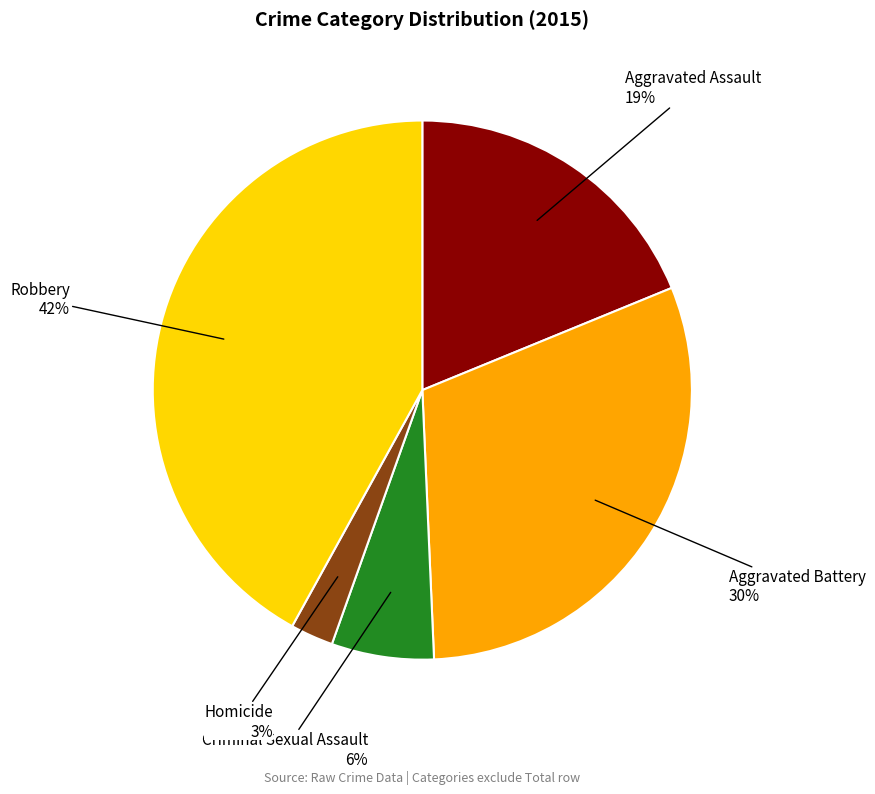

To the nearest percent, what is the difference between the largest and smallest slice percentages?

39%